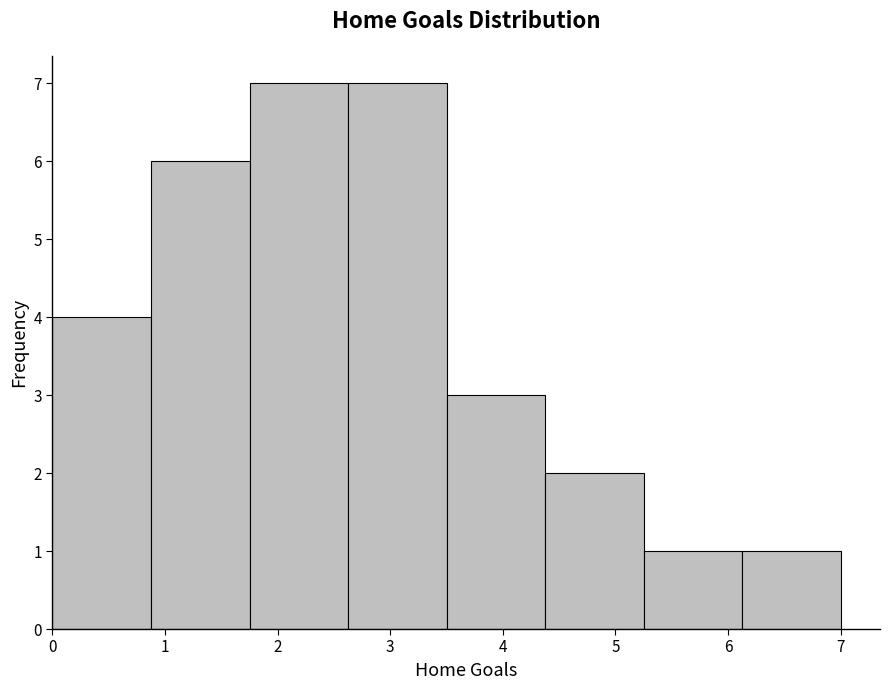

What is the height of the bar covering 0.9 to 1.8 on the x-axis? Neither the bar edges nor the heights are printed on the chart, so give them approximately, as read against the axes.

6